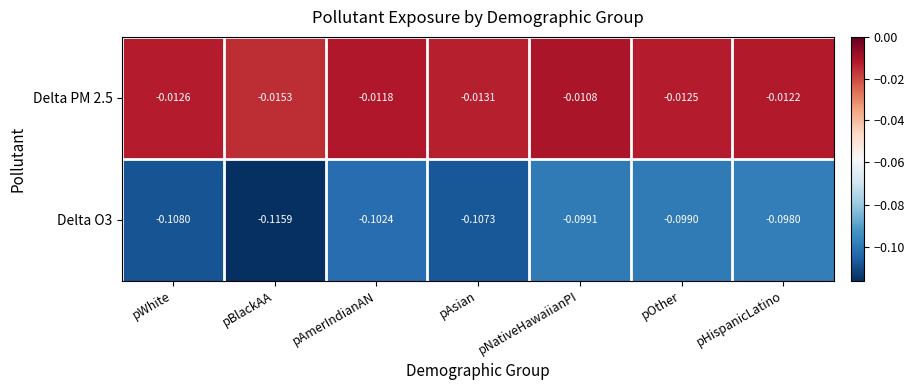

Rank the categories by Delta PM 2.5 value from lowest to highest.

pBlackAA, pAsian, pWhite, pOther, pHispanicLatino, pAmerIndianAN, pNativeHawaiianPI